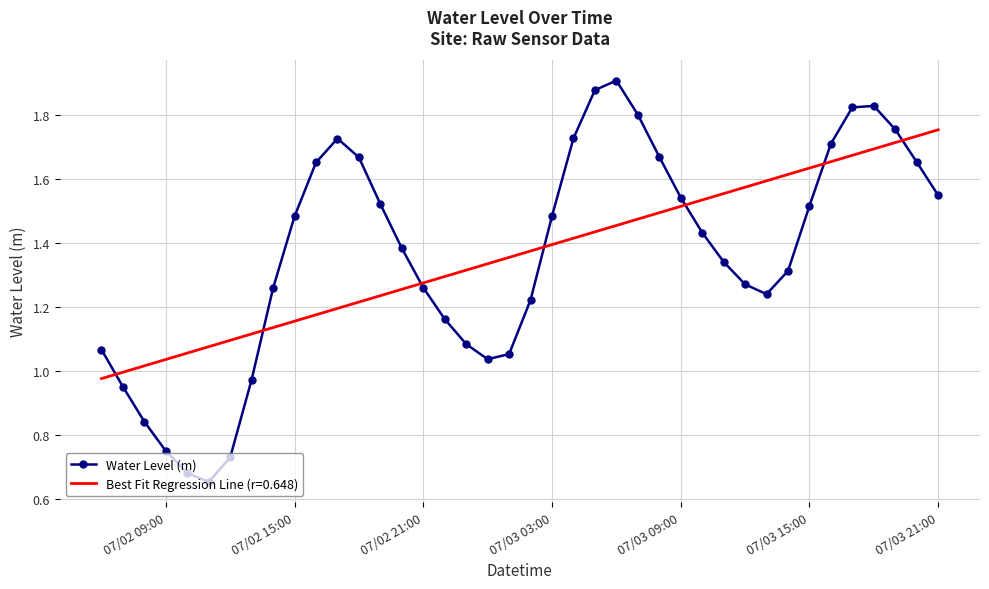

List the series in order of their peak value, highest first.

Water Level (m), Best Fit Regression Line (r=0.648)